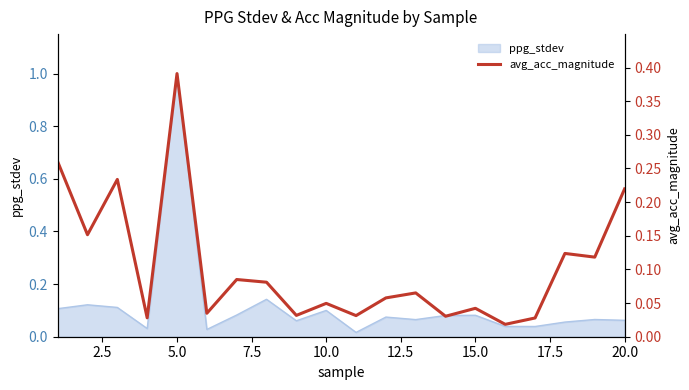

What is the maximum value for ppg_stdev?

1.0